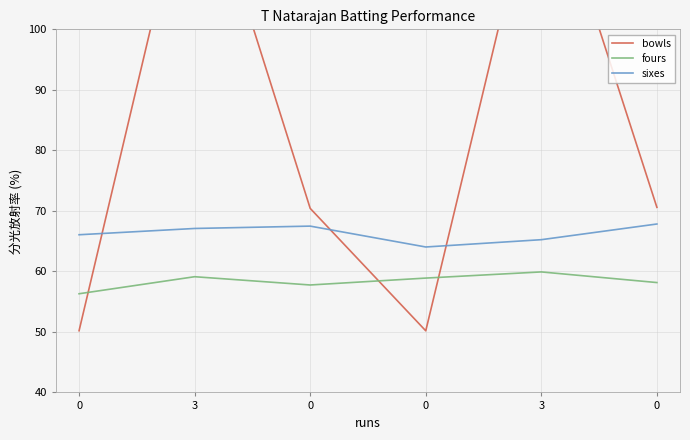

List the series in order of their overall mean, lowest first.

fours, sixes, bowls